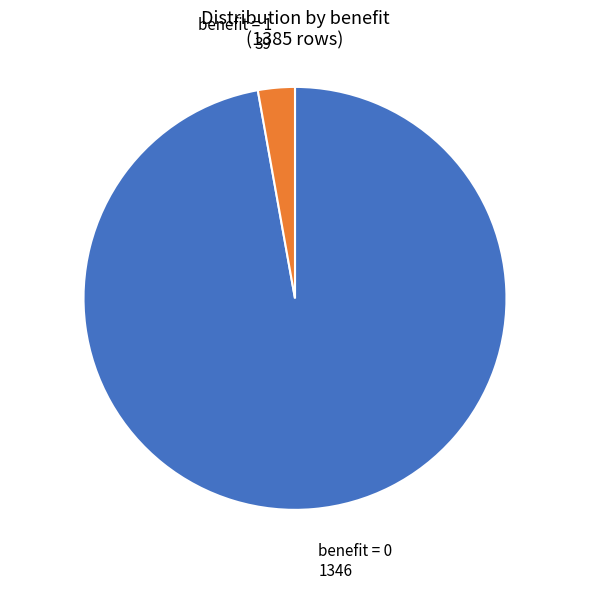

How many segments does this pie chart have?

2